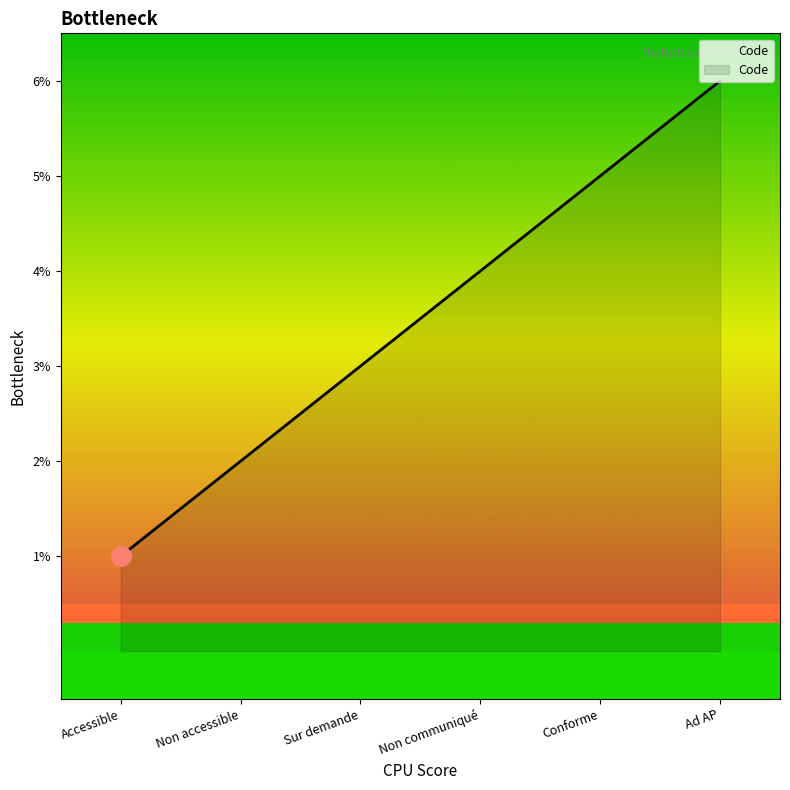

Does the chart display data point markers on the line(s)?

No